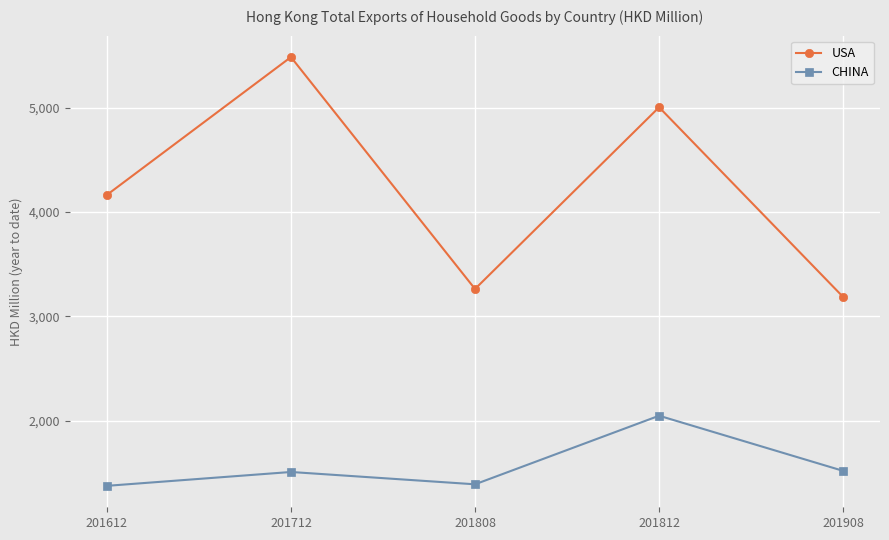

At which label does USA first exceed 4162?

201612